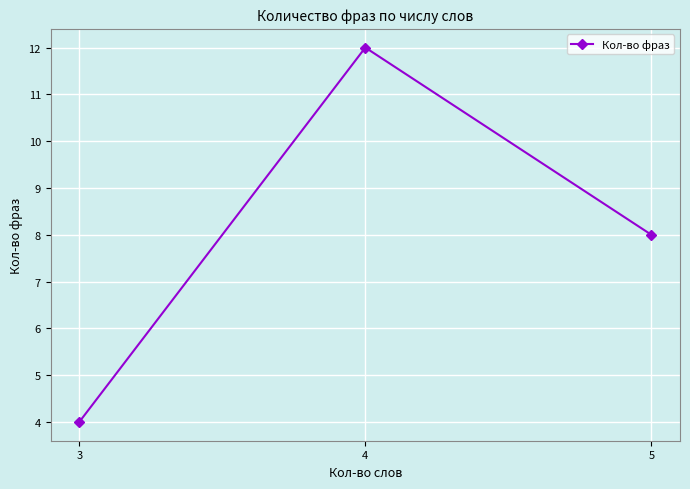

Reading left to right, list all the values displayed in this chart.

4	12	8